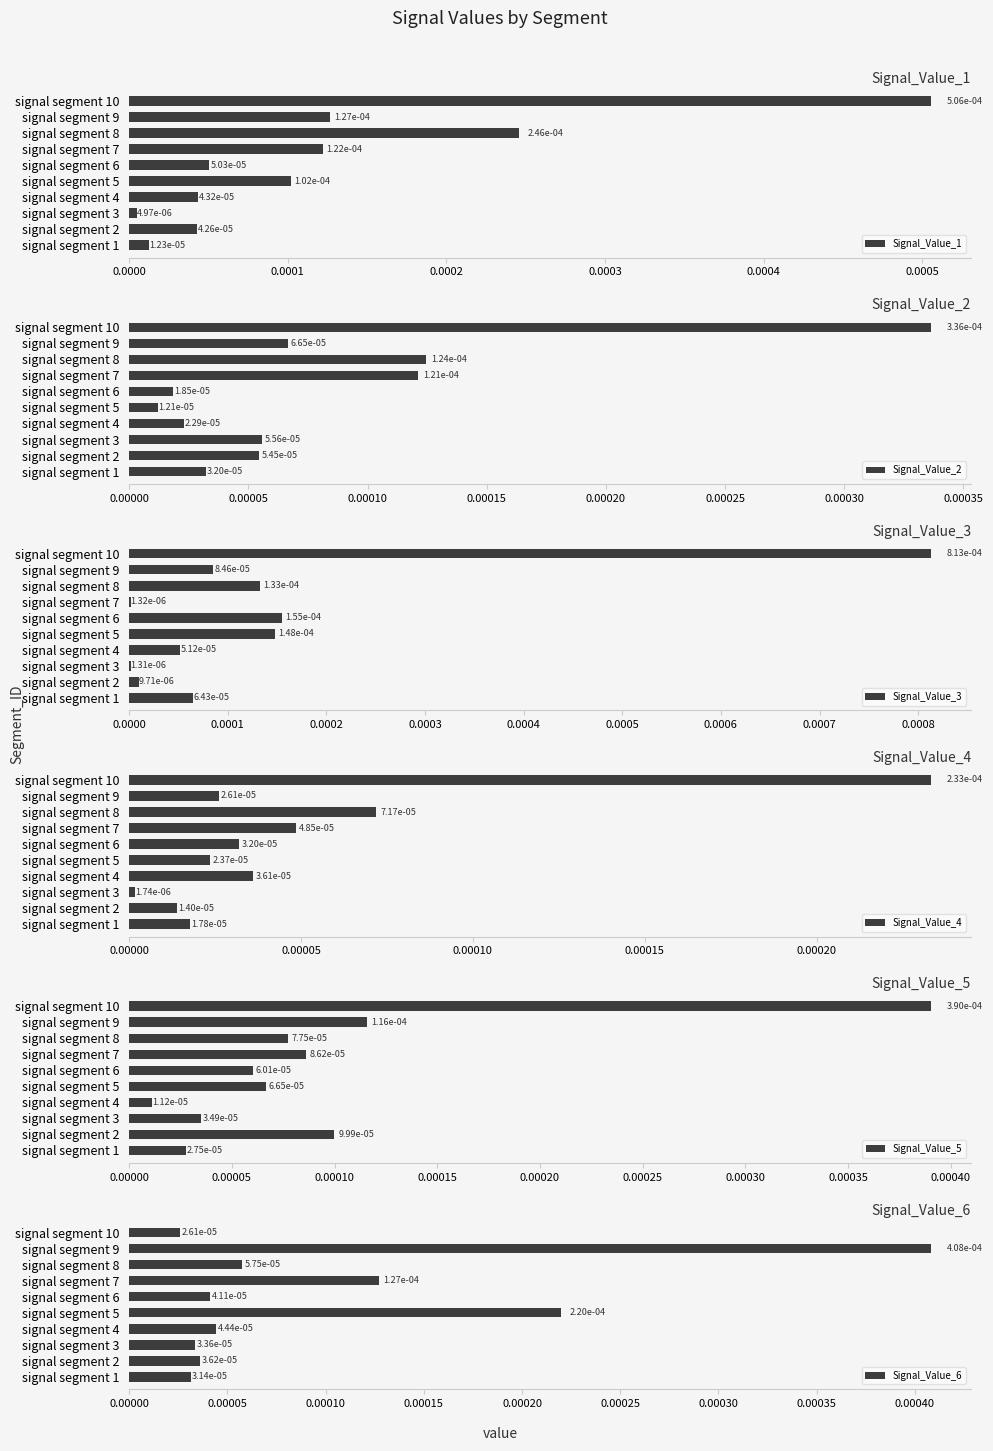

How many categories are shown in the chart?

10